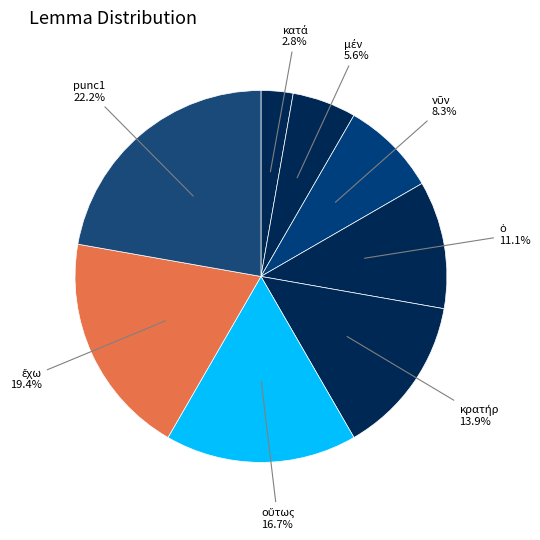

To the nearest percent, what is the difference between the largest and smallest slice percentages?

19%